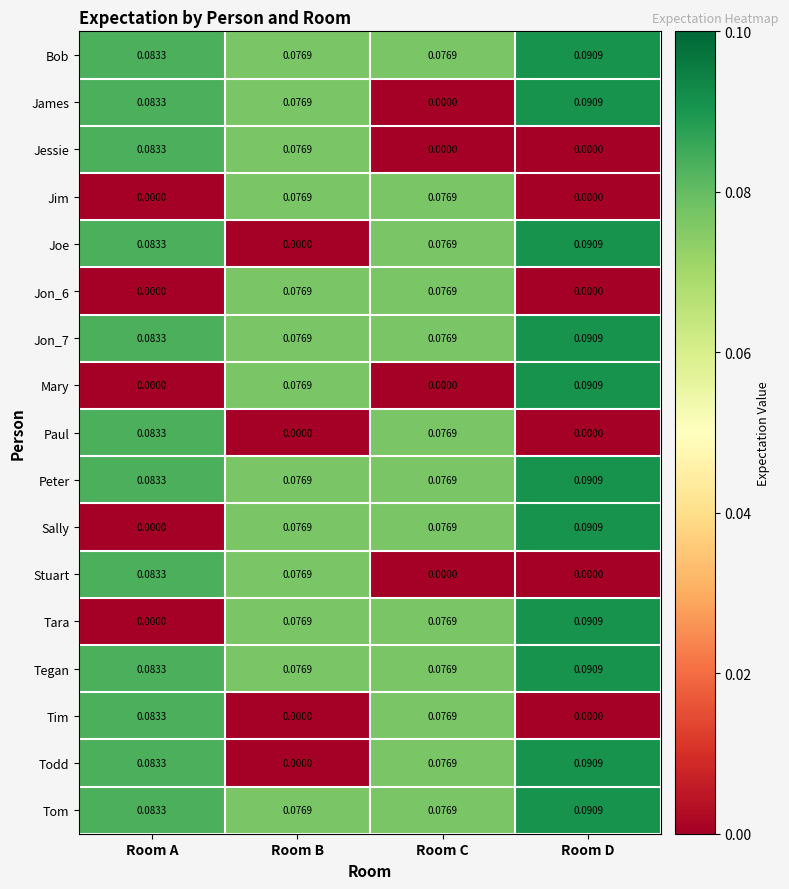

At which label does Tegan reach its peak?

Room D